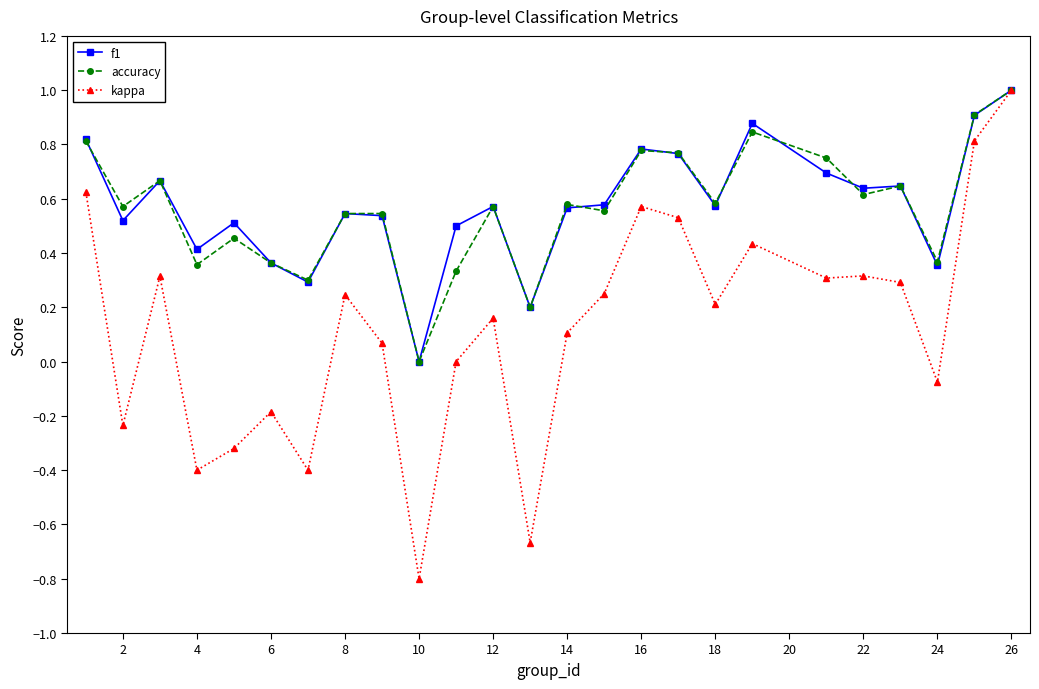

What are all the series names shown in the legend?

f1, accuracy, kappa